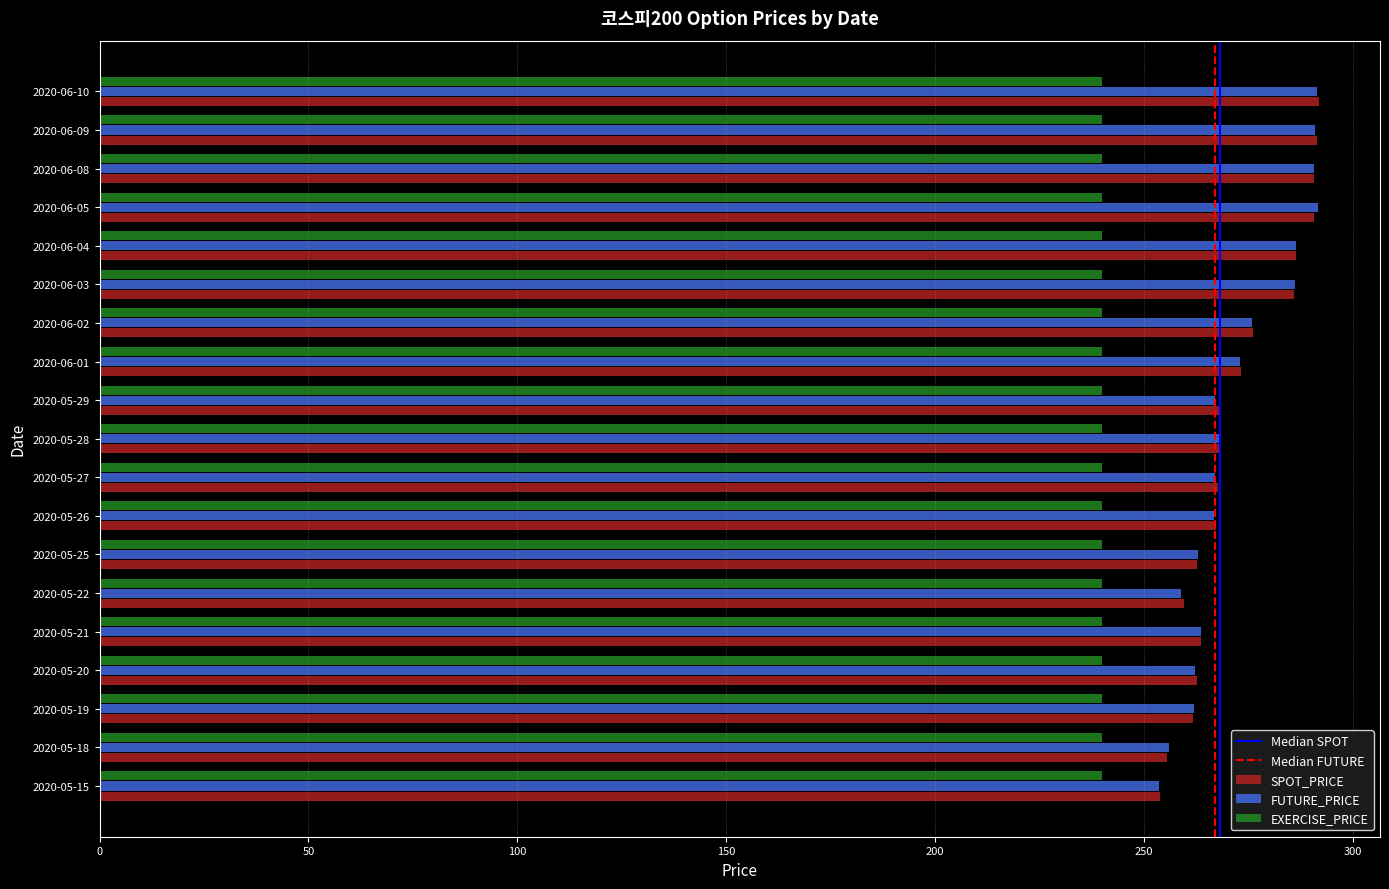

How many series are shown in this chart?

3